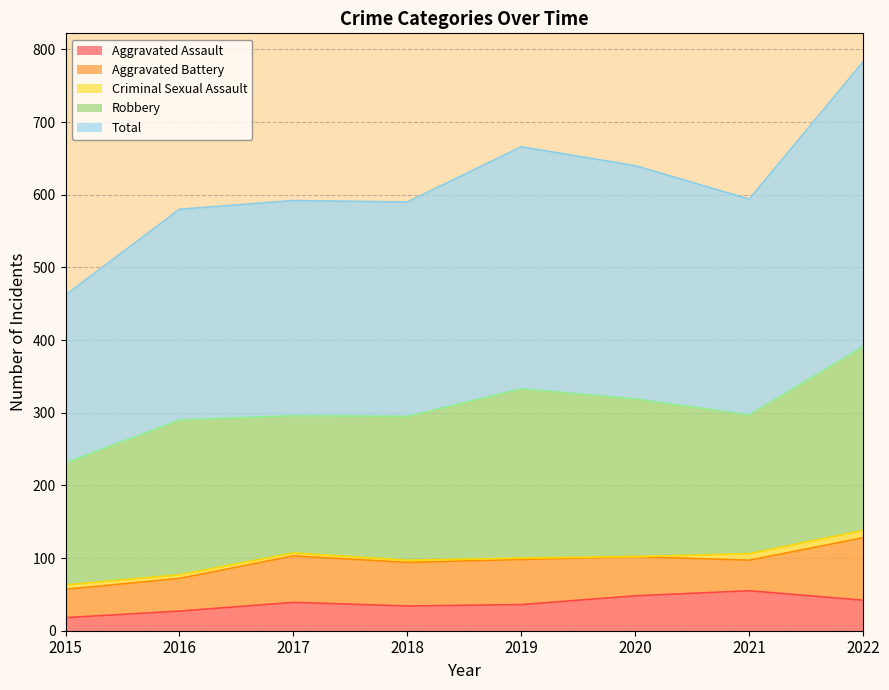

Rank the series at 2019 from highest to lowest value.

Total, Robbery, Aggravated Battery, Aggravated Assault, Criminal Sexual Assault